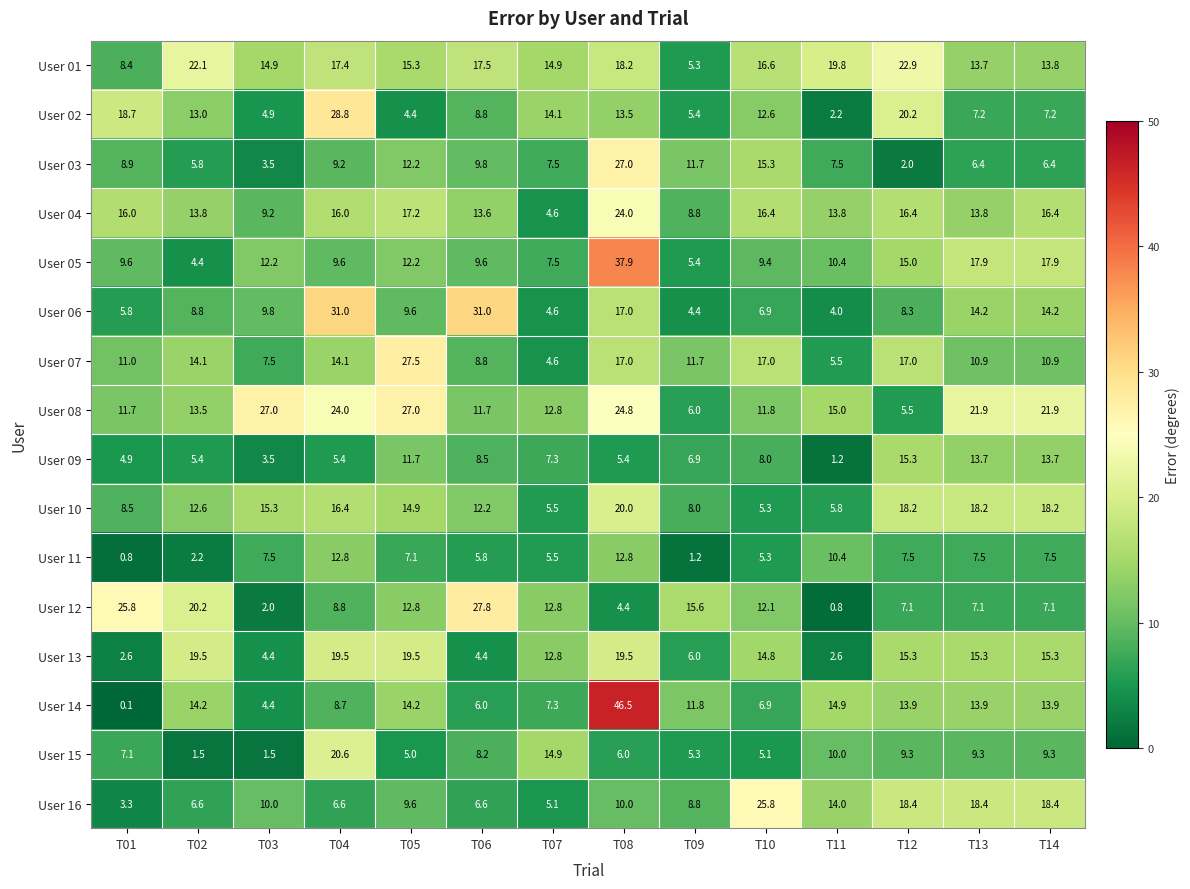

At which label does User 08 reach its minimum?

T12